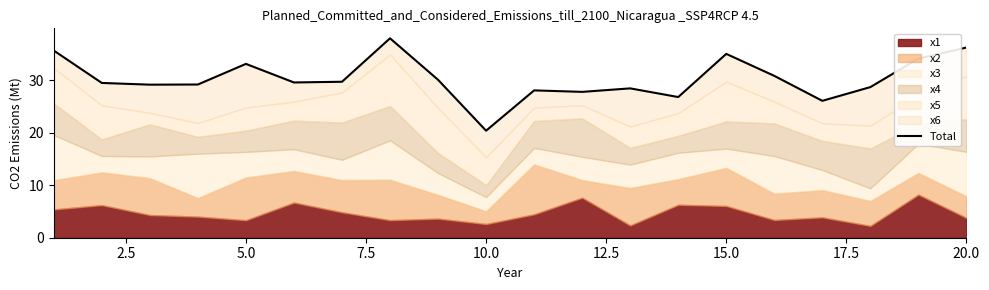

What is the value of the 13th point from the left?

28.4